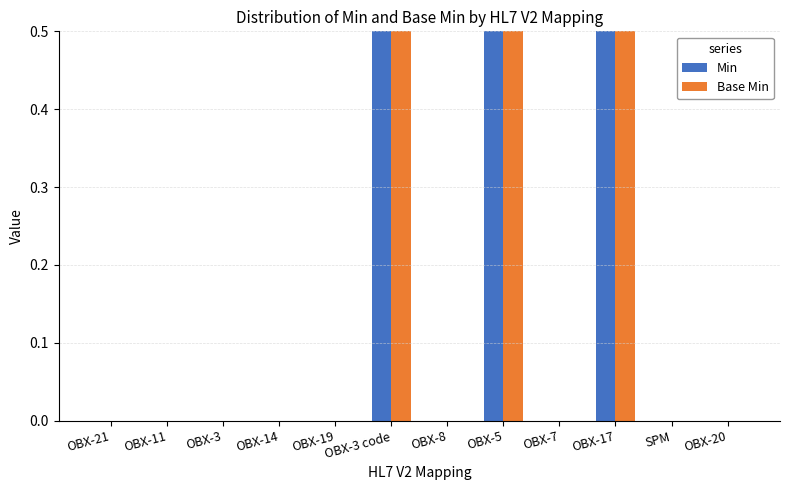

Reading right to left, list all the values displayed in this chart.

Min: 0	0	1	0	1	0	1	0	0	0	0	0
Base Min: 0	0	1	0	1	0	1	0	0	0	0	0